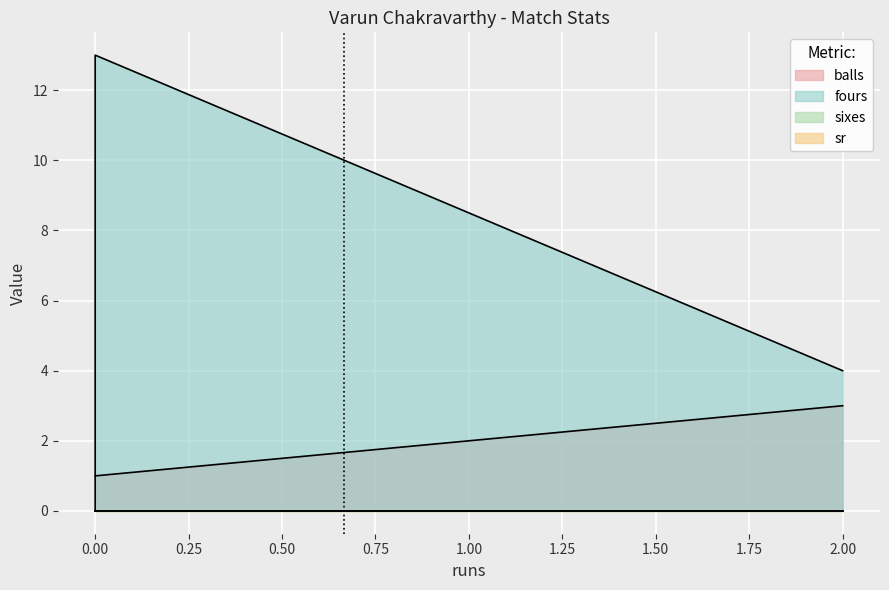

How many lines are shown in the chart?

2